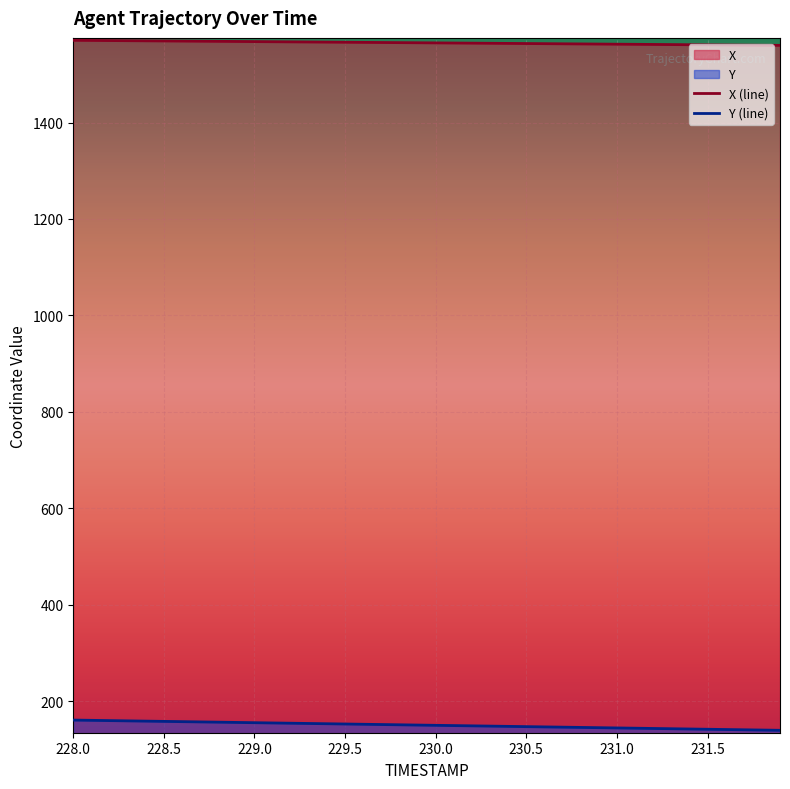

Which series has the largest total across all categories?

X (line)